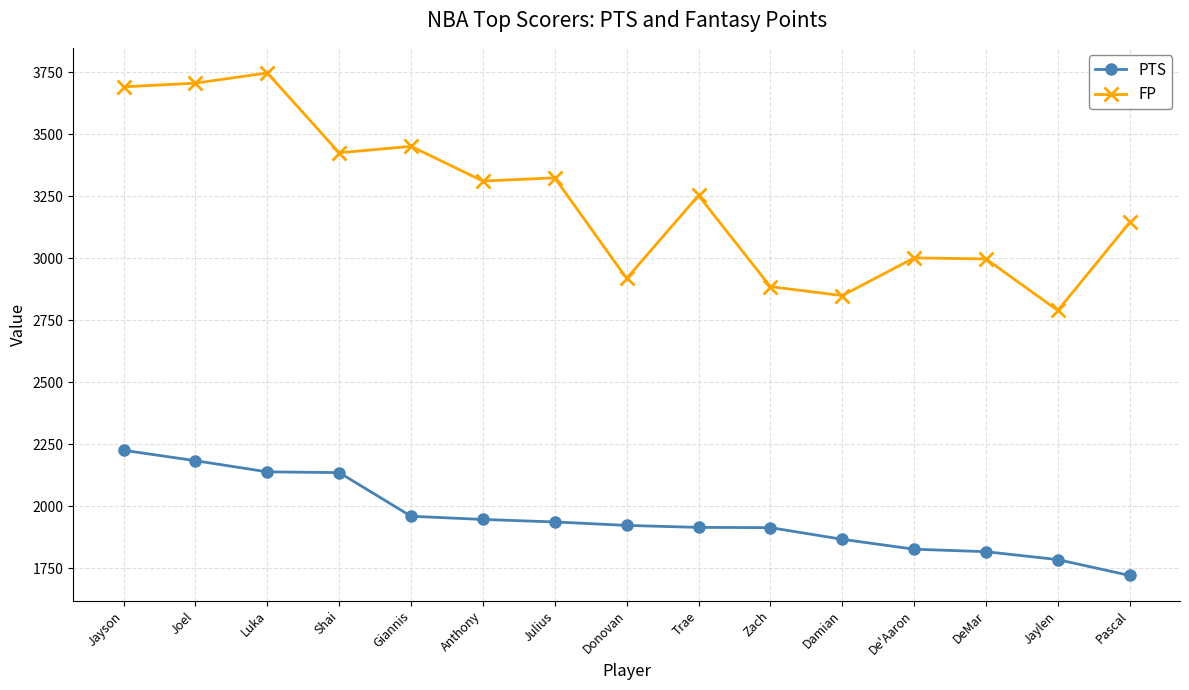

What is the maximum value for PTS?

2225